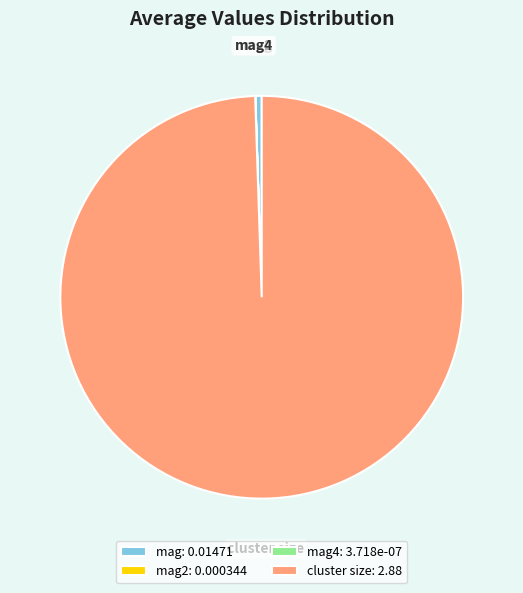

The mag slice represents 15% of the pie. True or false?

False